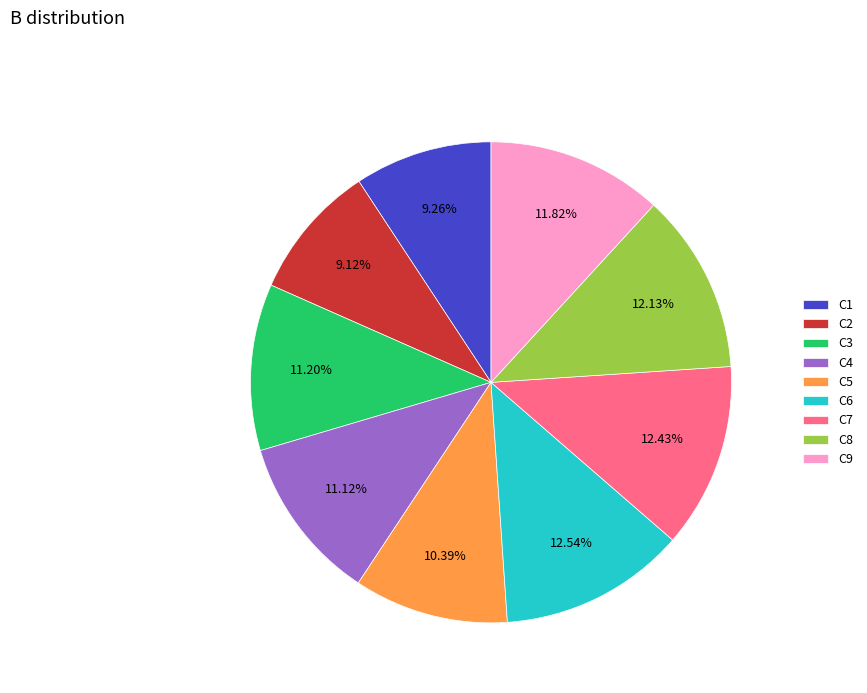

True or false: C9 accounts for 26% of the total.

False